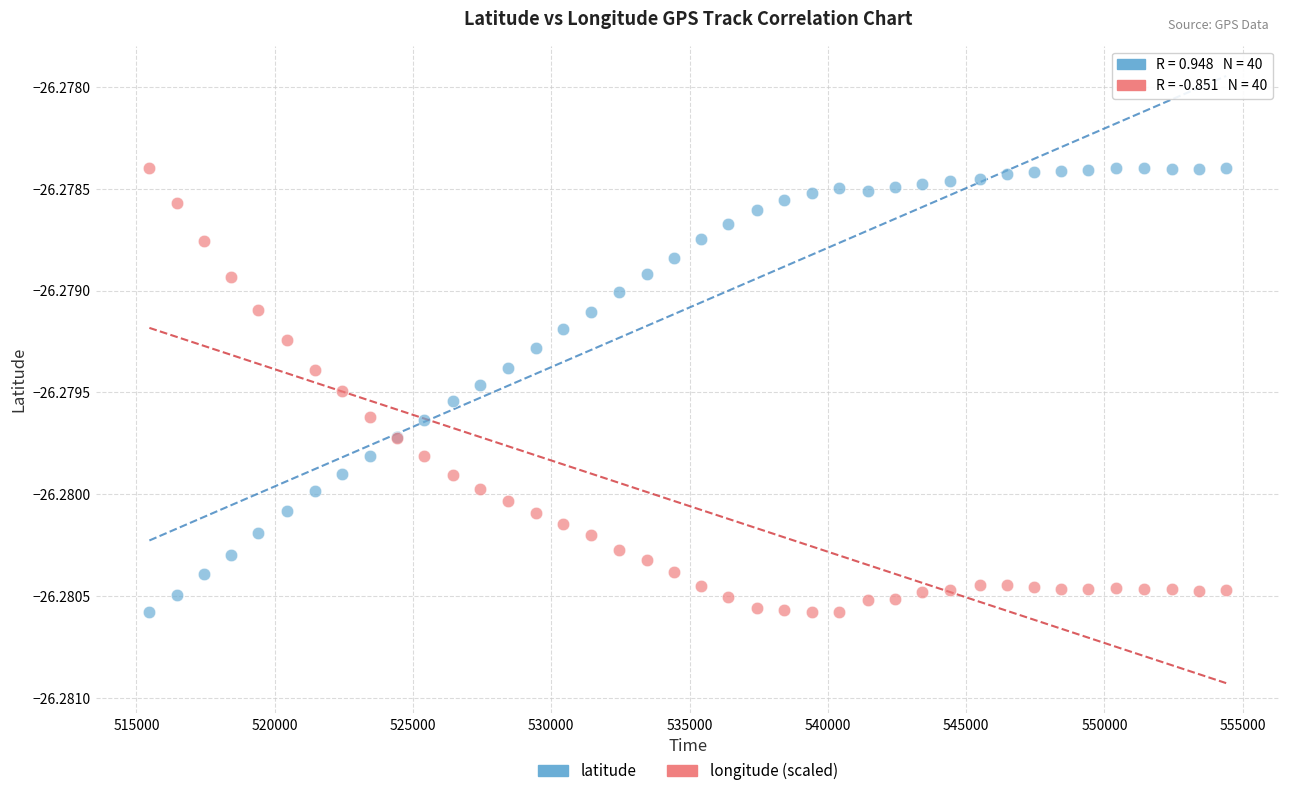

What is the X range (max minus min) for the scatter plot?

38935.0